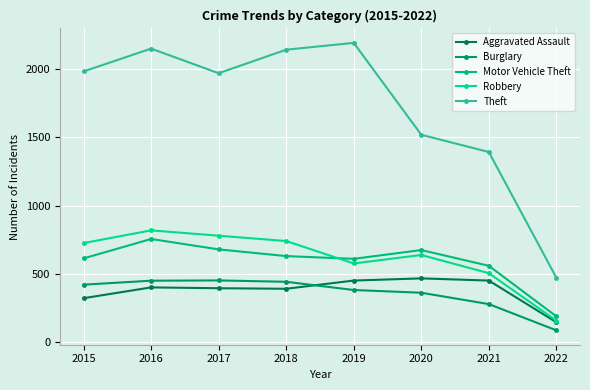

Is this an area chart (filled region under the line)?

No